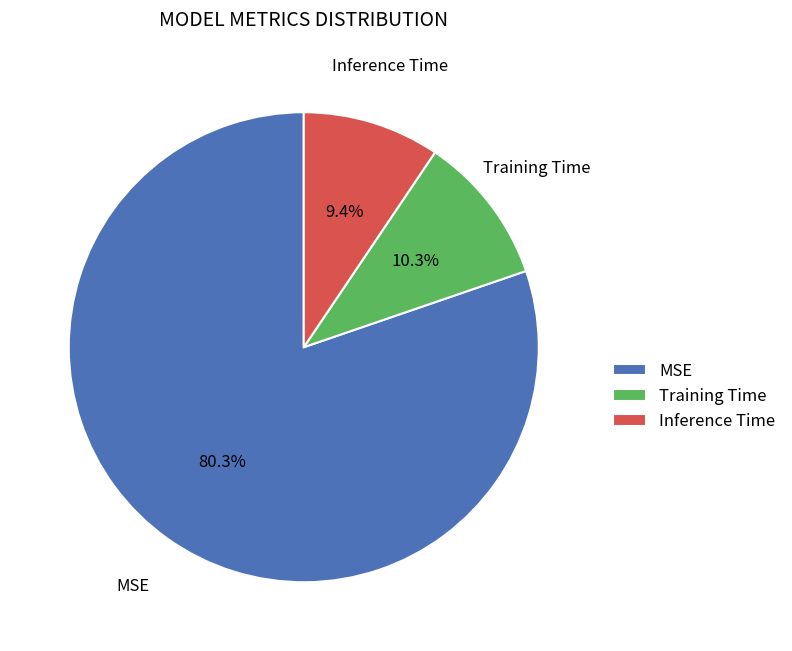

True or false: Inference Time accounts for 9% of the total.

True